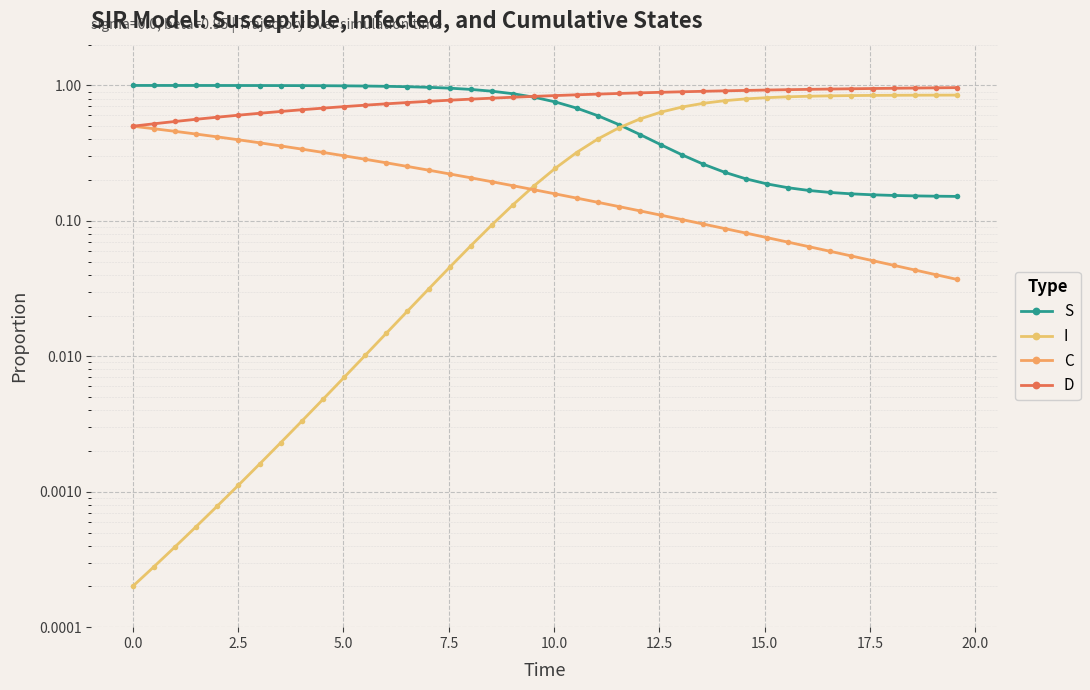

Is the value of S at 21 greater than the value of C at 24?

Yes